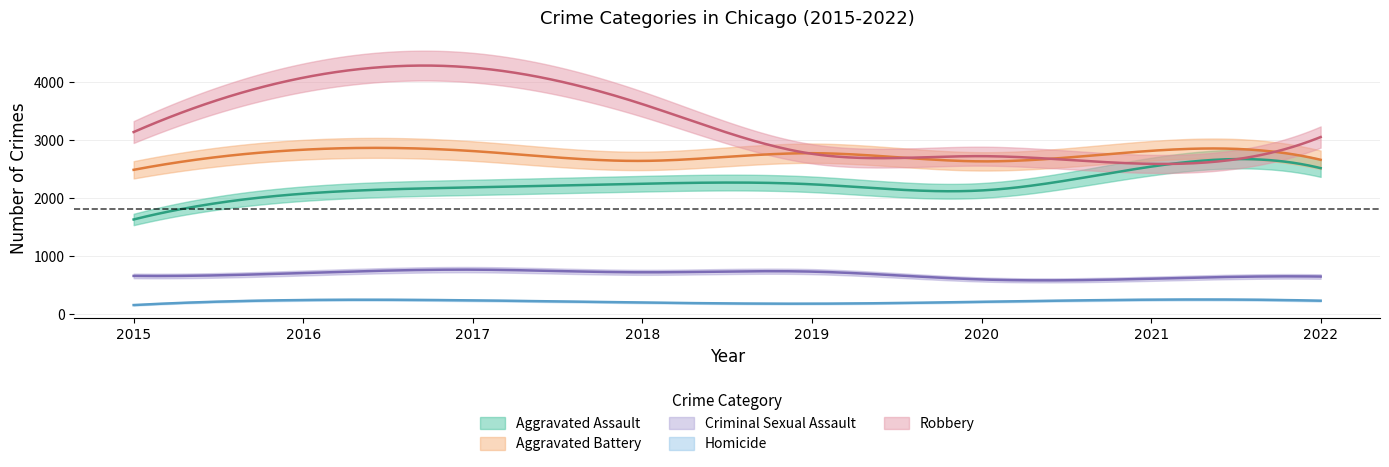

The Robbery series shows 1718 at 2017. True or false?

False